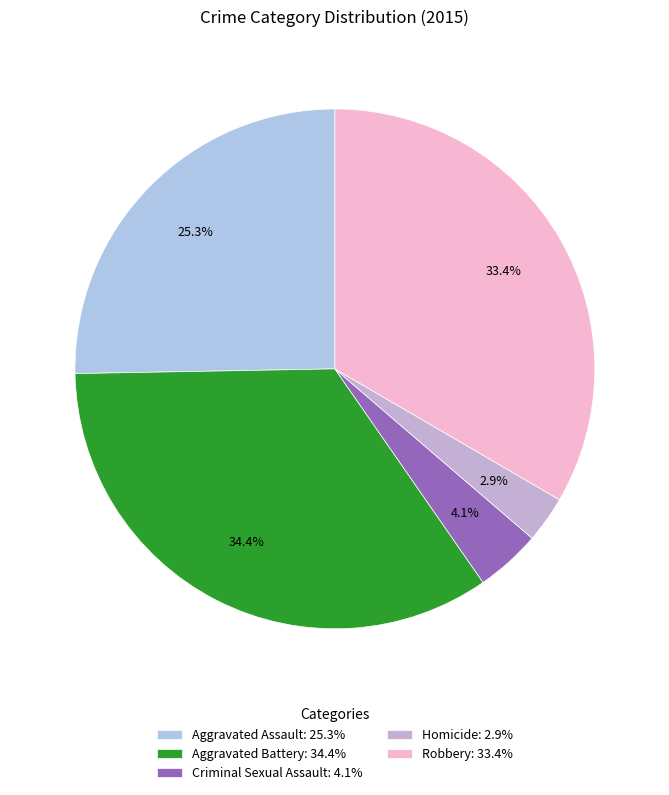

True or false: Aggravated Assault accounts for 25% of the total.

True